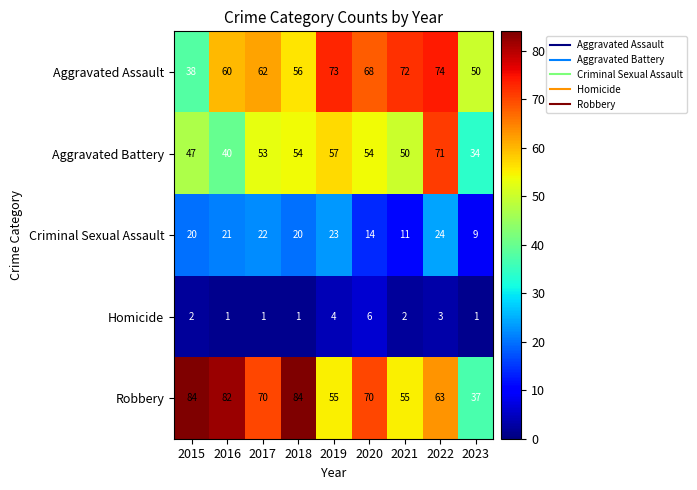

Which series has the largest total across all categories?

Robbery